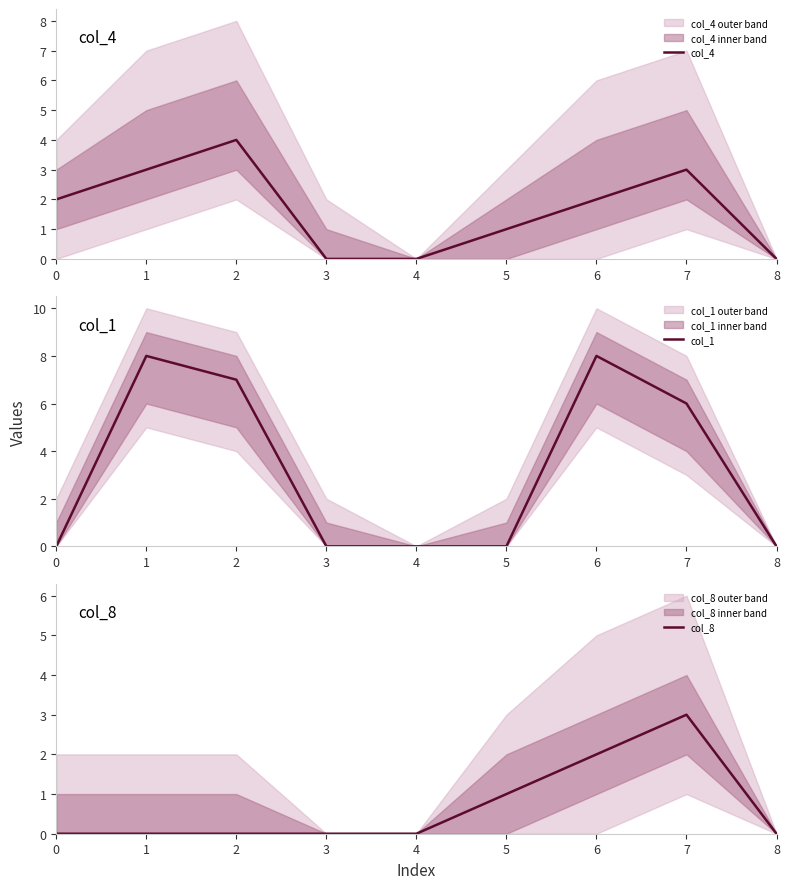

True or false: col_4 and col_8 cross at least once.

False